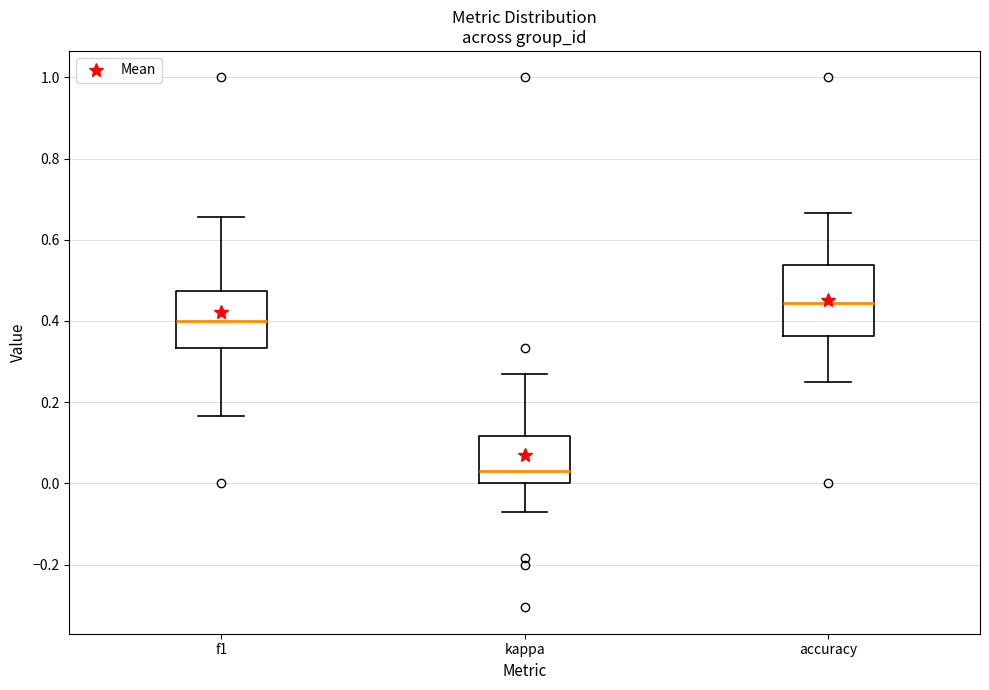

Which box is the tallest, from its lower edge to its upper edge?

accuracy